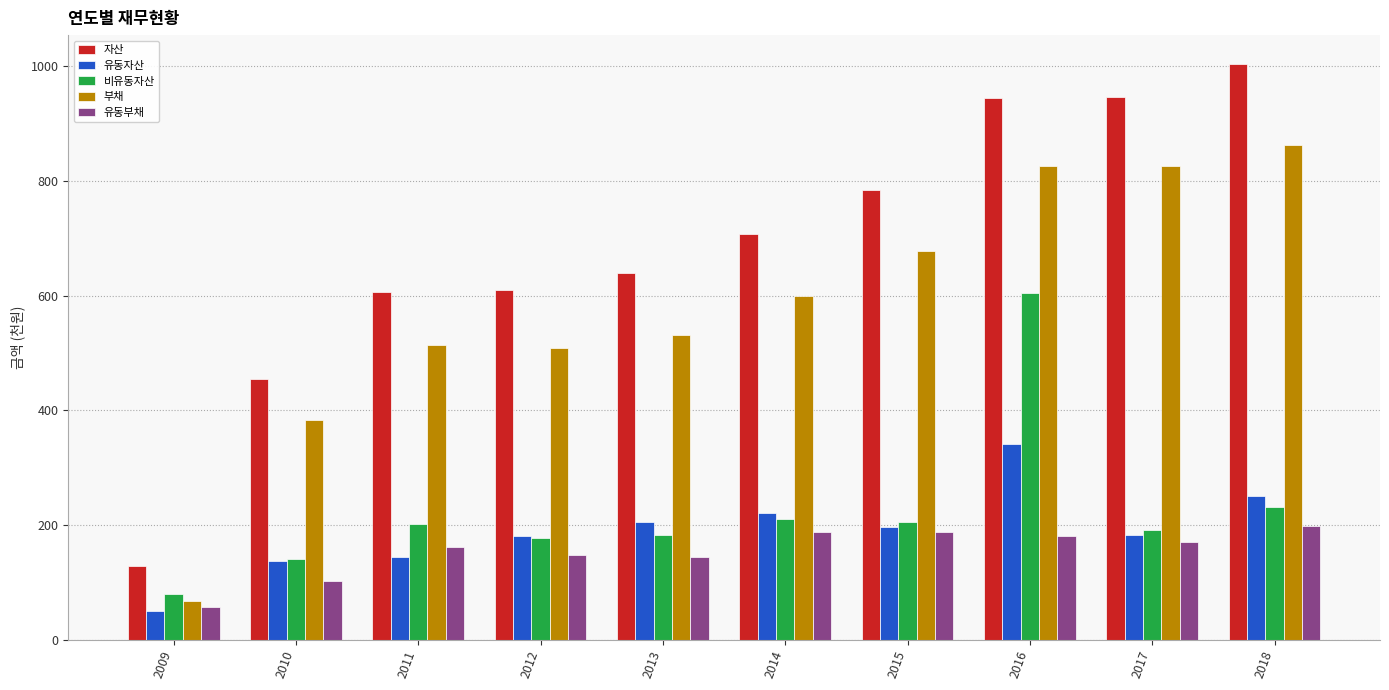

What is the difference between the second highest and second lowest values in the 유동자산 series?

112.9